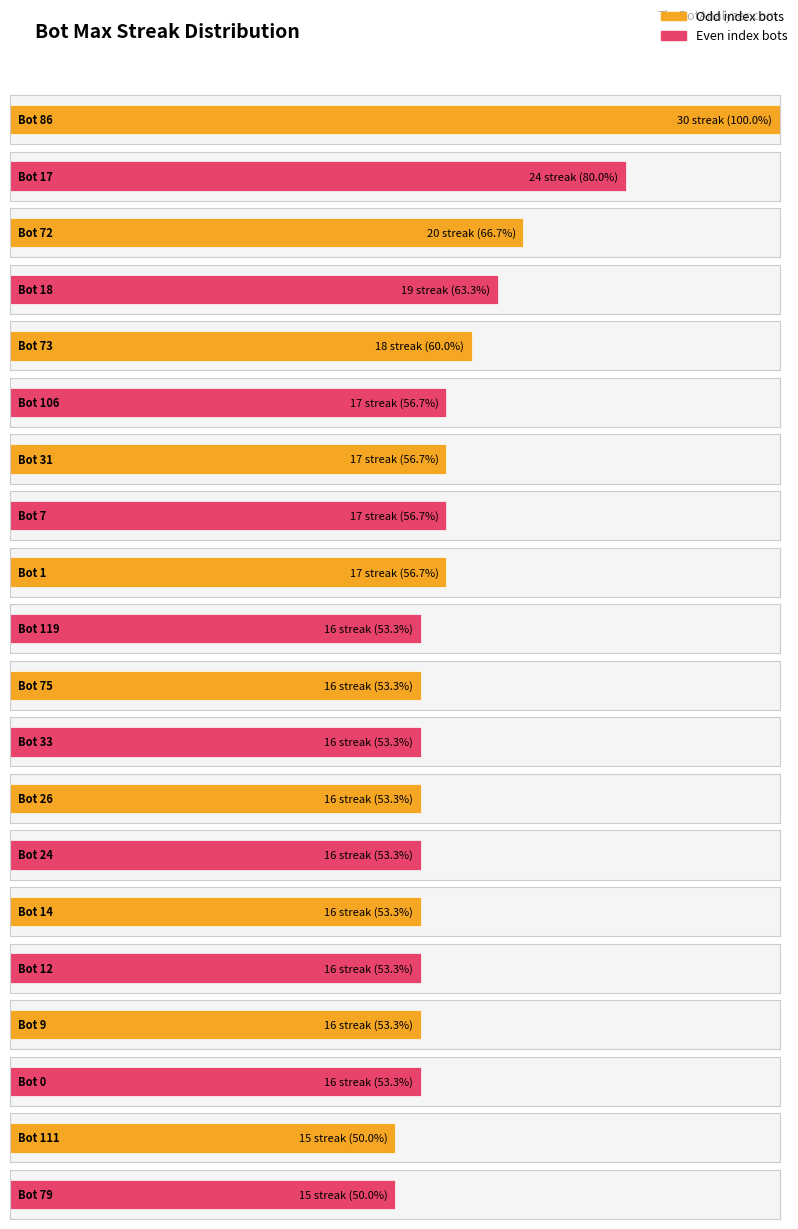

What is the value of the 3rd bar from the left?

20